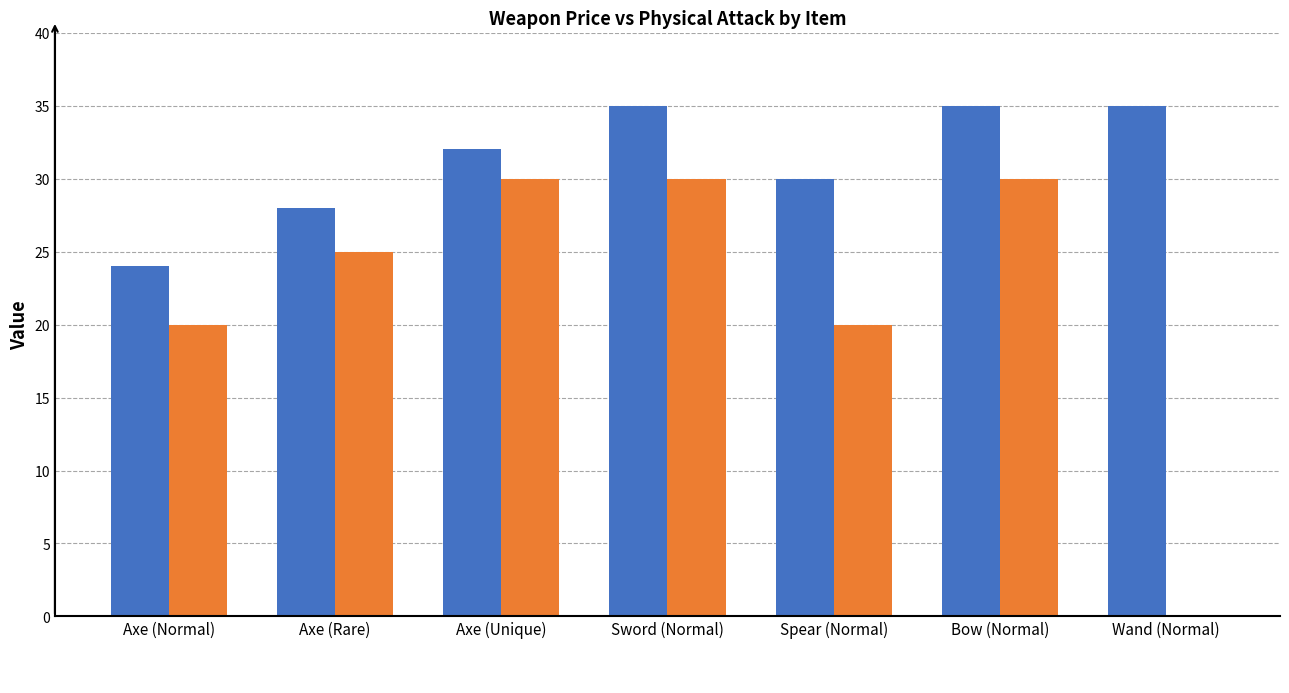

The value of _physicalAtk at Axe (Rare) is 25. True or false?

True